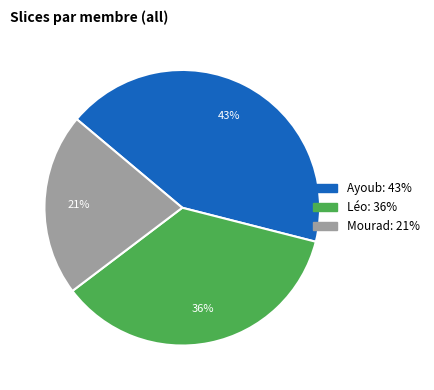

Is it true that Ayoub is 43% of the pie?

True